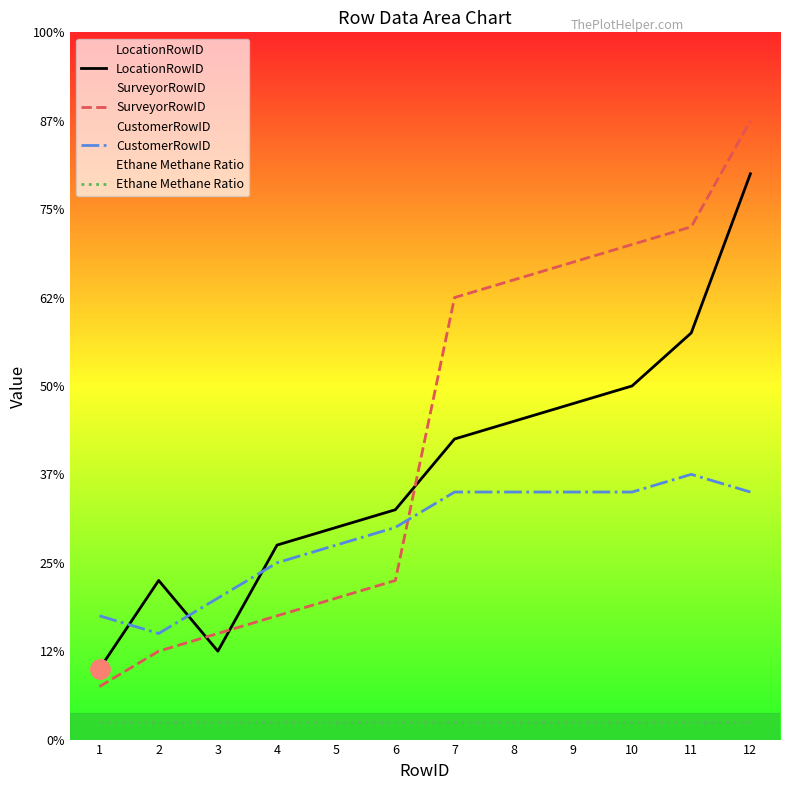

True or false: Ethane Methane Ratio has more than 1 interior local peaks.

False